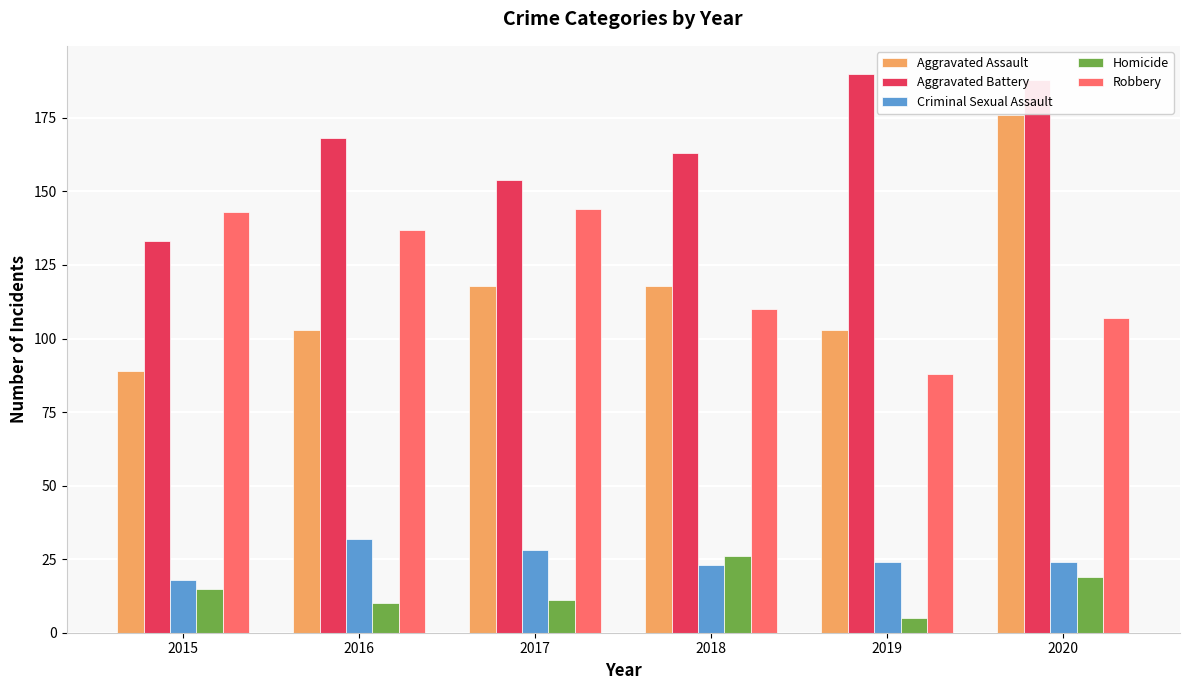

What is the highest value of the Aggravated Battery series?

190